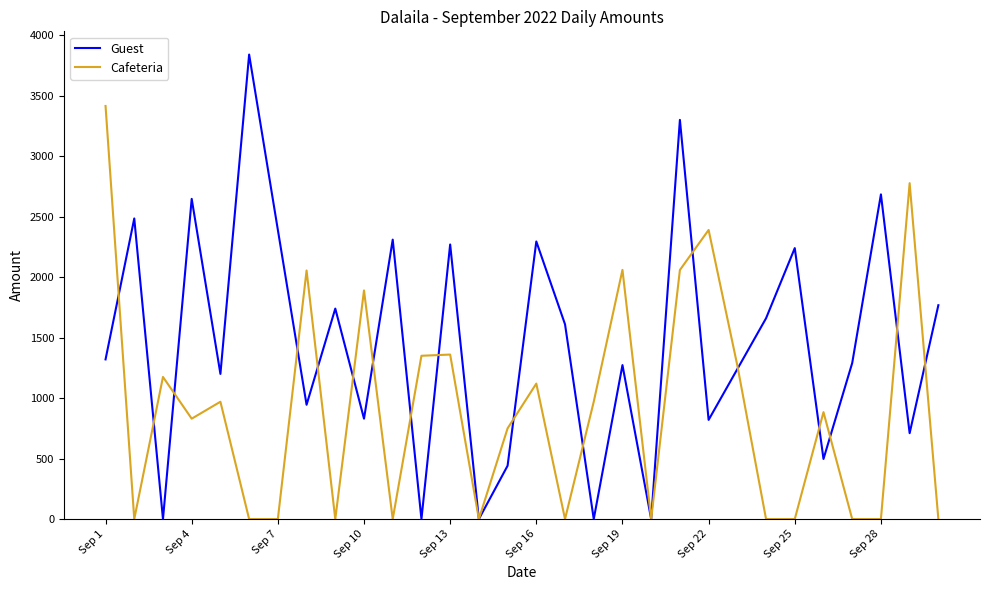

Rank the series by their maximum value, from highest to lowest.

Guest, Cafeteria